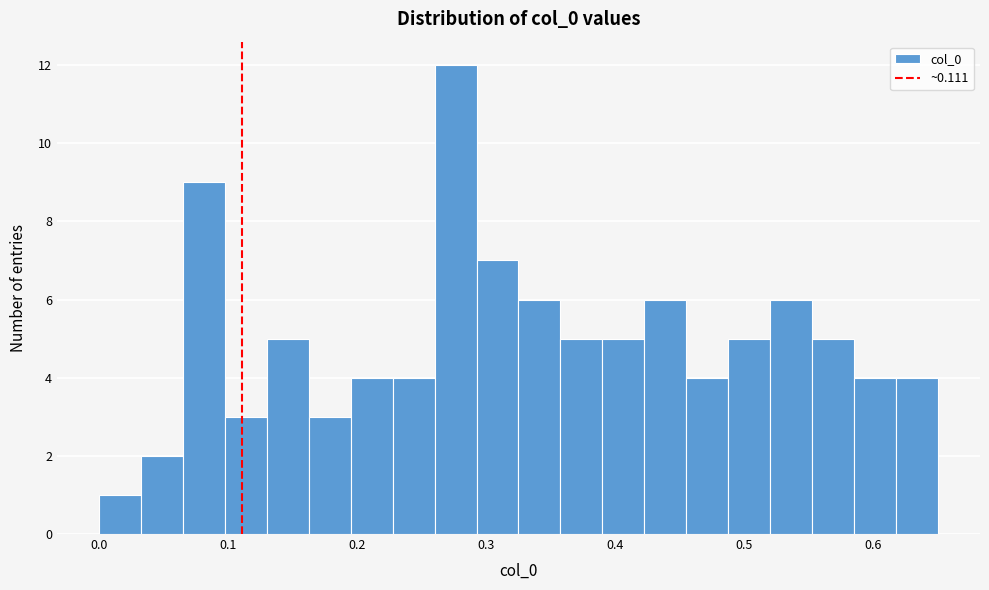

Read against the x-axis, roughly where is the centre of the tallest bar?

0.28